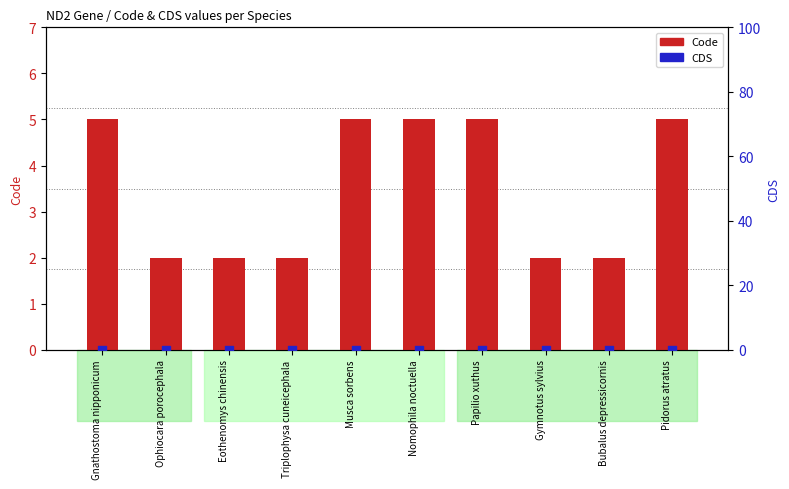

At how many categories does at least one series exceed 3?

5